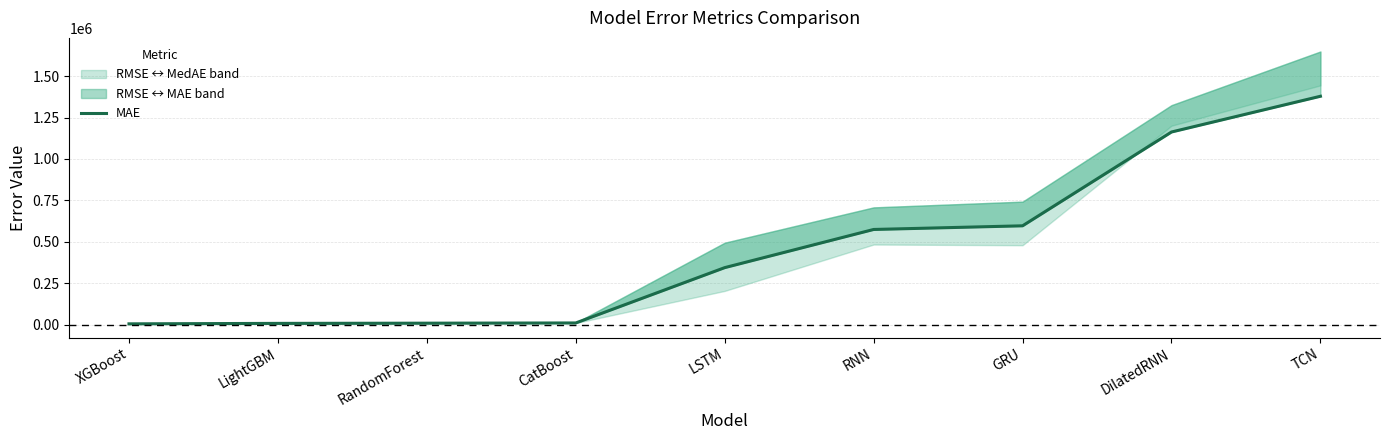

Does the chart have visible grid lines?

Yes